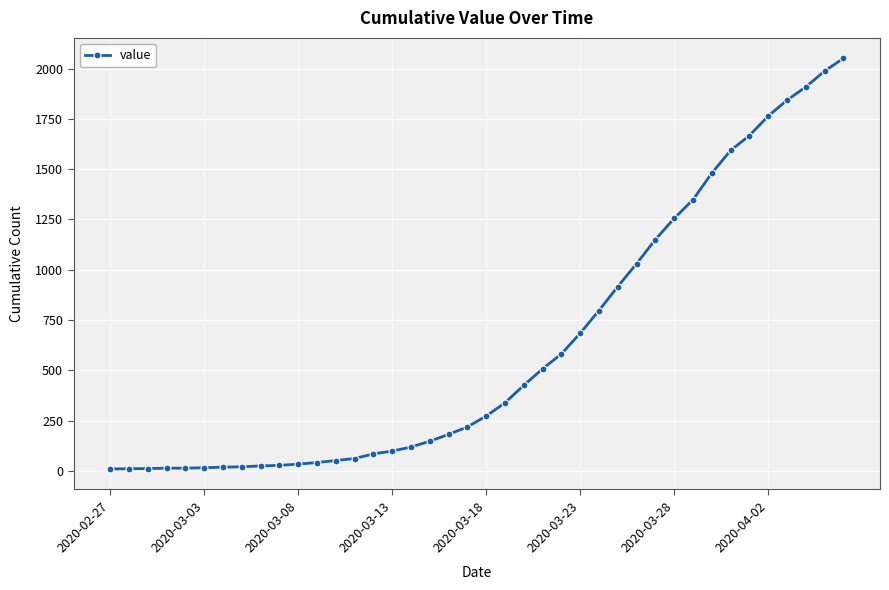

What is the greatest value displayed?

2051